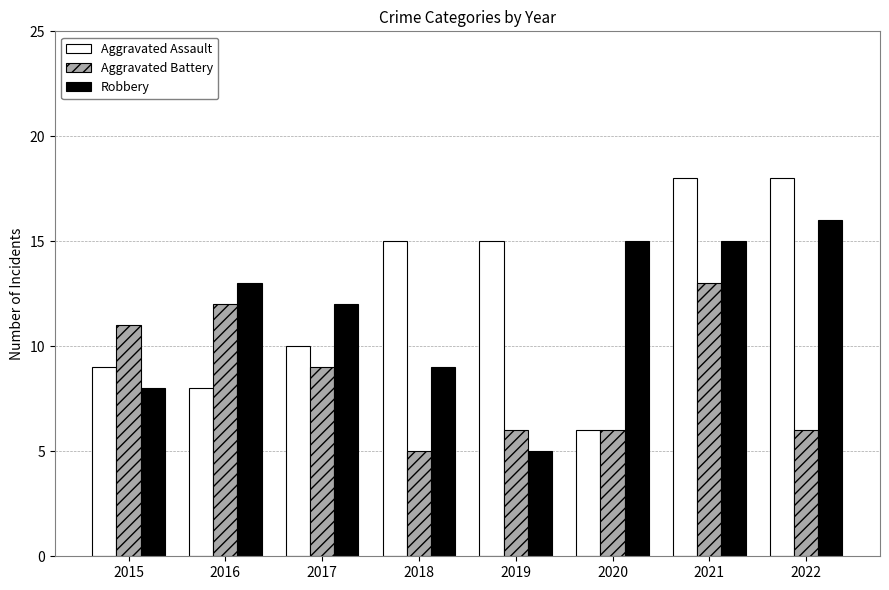

Where does the Aggravated Battery series first go above 9?

2015